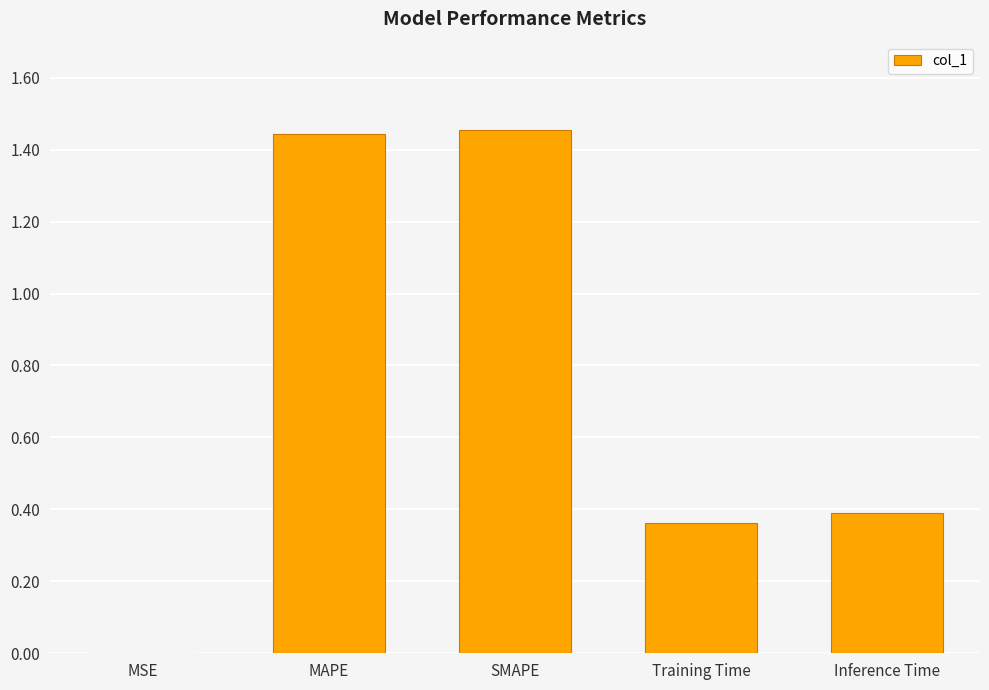

What is the average value?

0.7